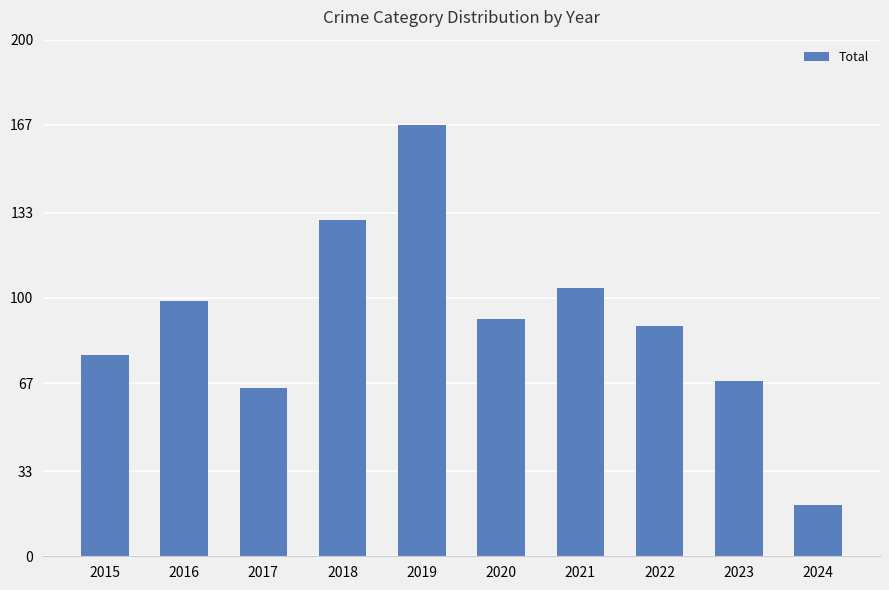

How many bars are there in total?

10